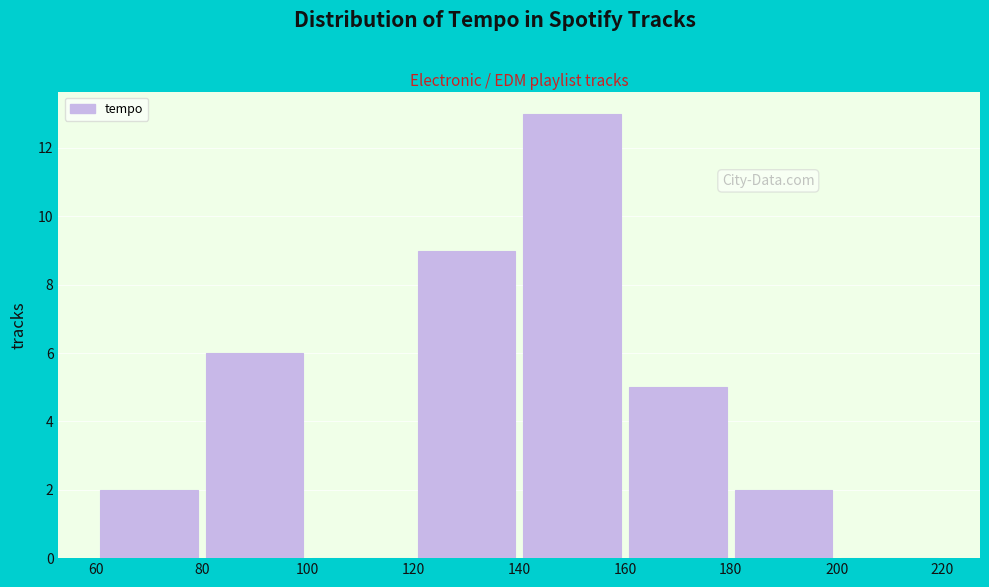

What is the height of the bar covering 80 to 100 on the x-axis? The values are not printed on the chart, so give them approximately, as read against the axis.

6